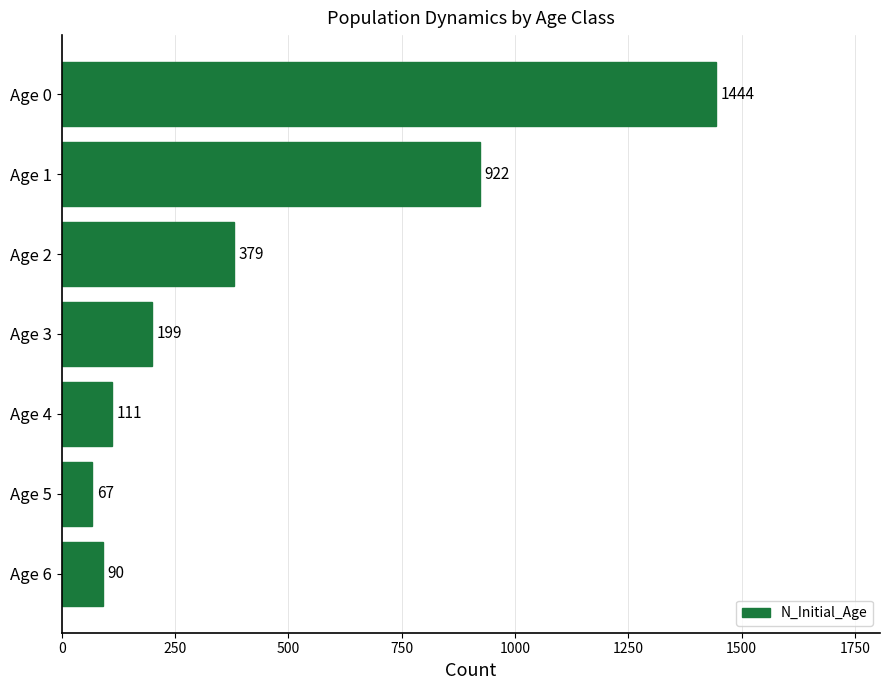

What is the difference between the maximum and minimum values?

1377